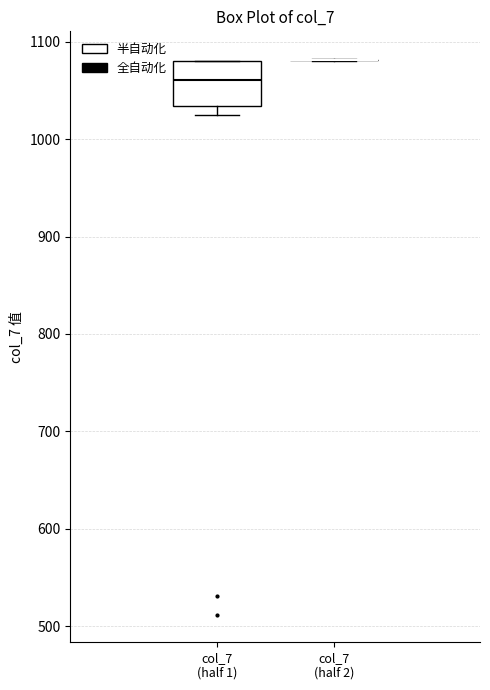

Reading left to right, read every box against the y-axis: the position of its median line, the range the box covers, and the ends of its whiskers. The values are not printed on the chart, so give them approximately, as read against the axis.

col_7 (half 1): median 1060, box 1030 to 1080, whiskers 1020 to 1080
col_7 (half 2): box collapsed to a line at 1080, whiskers 1080 to 1080